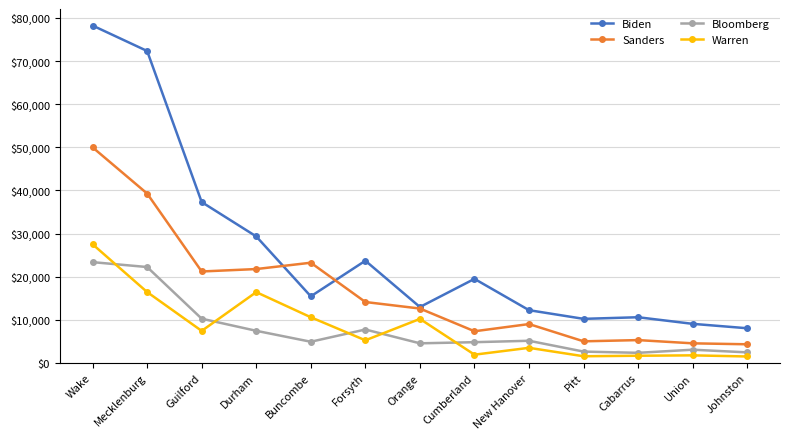

Is it true that Warren equals 1537 at Pitt?

True